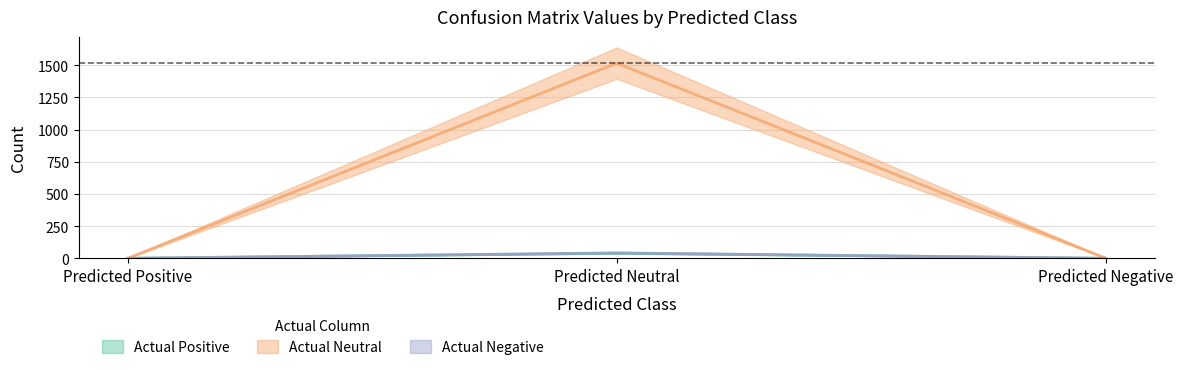

What position from the left is Predicted Positive?

1